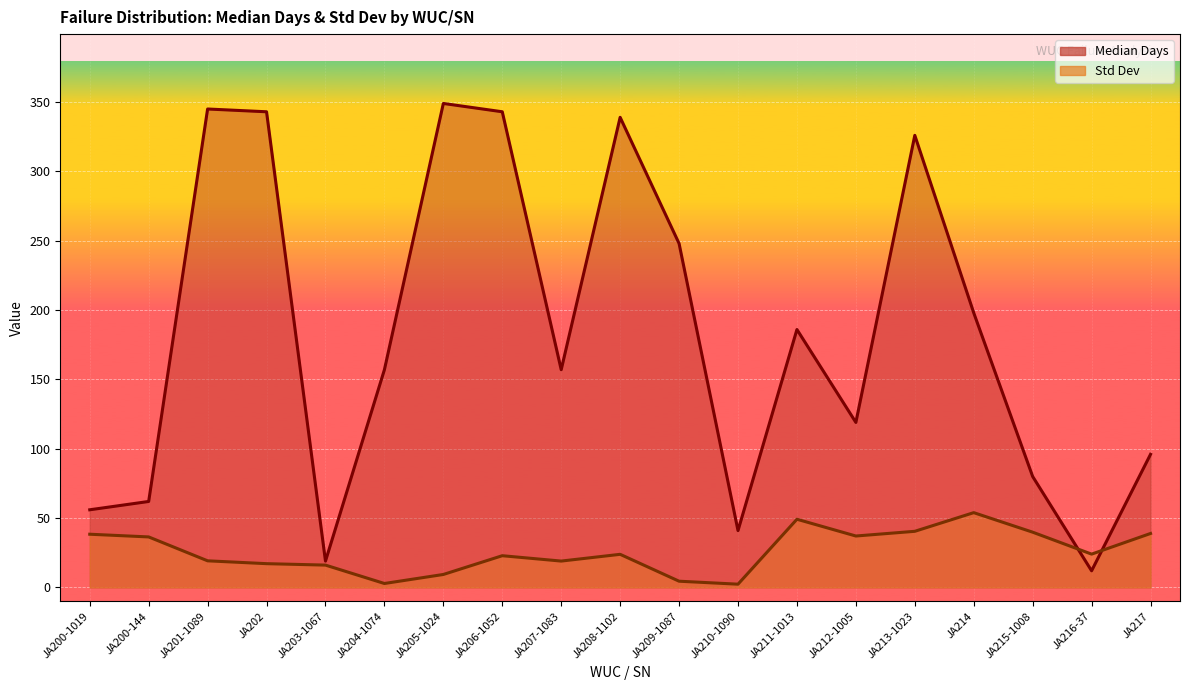

Reading left to right, transcribe all the data shown in this chart.

Median Days: JA200-1019=56.0	JA200-144=62.0	JA201-1089=345.0	JA202=343.0	JA203-1067=19.0	JA204-1074=157.0	JA205-1024=349.0	JA206-1052=343.0	JA207-1083=157.0	JA208-1102=339.0	JA209-1087=248.0	JA210-1090=41.0	JA211-1013=186.0	JA212-1005=119.0	JA213-1023=326.0	JA214=198.0	JA215-1008=80.0	JA216-37=12.0	JA217=96.0
Std Dev: JA200-1019=38.4	JA200-144=36.4	JA201-1089=19.2	JA202=17.1	JA203-1067=16.1	JA204-1074=2.8	JA205-1024=9.4	JA206-1052=22.9	JA207-1083=19.0	JA208-1102=23.9	JA209-1087=4.5	JA210-1090=2.4	JA211-1013=49.2	JA212-1005=37.1	JA213-1023=40.5	JA214=53.9	JA215-1008=39.9	JA216-37=24.0	JA217=38.9